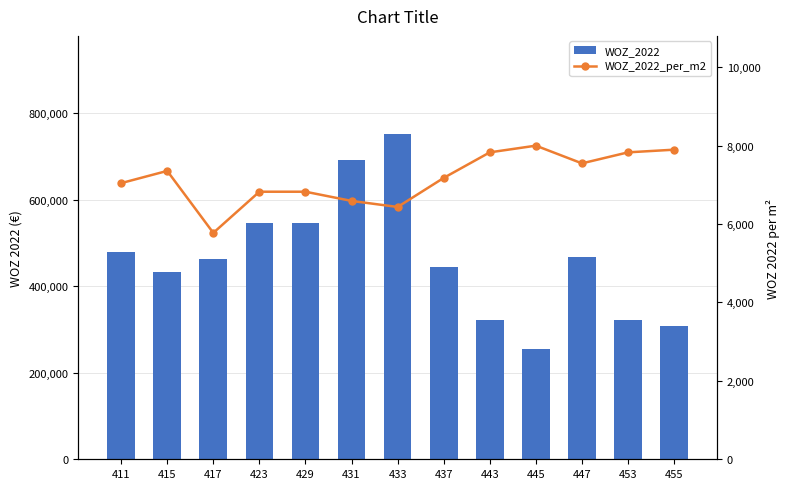

Between 423 and 455, which series saw the biggest shift?

WOZ_2022